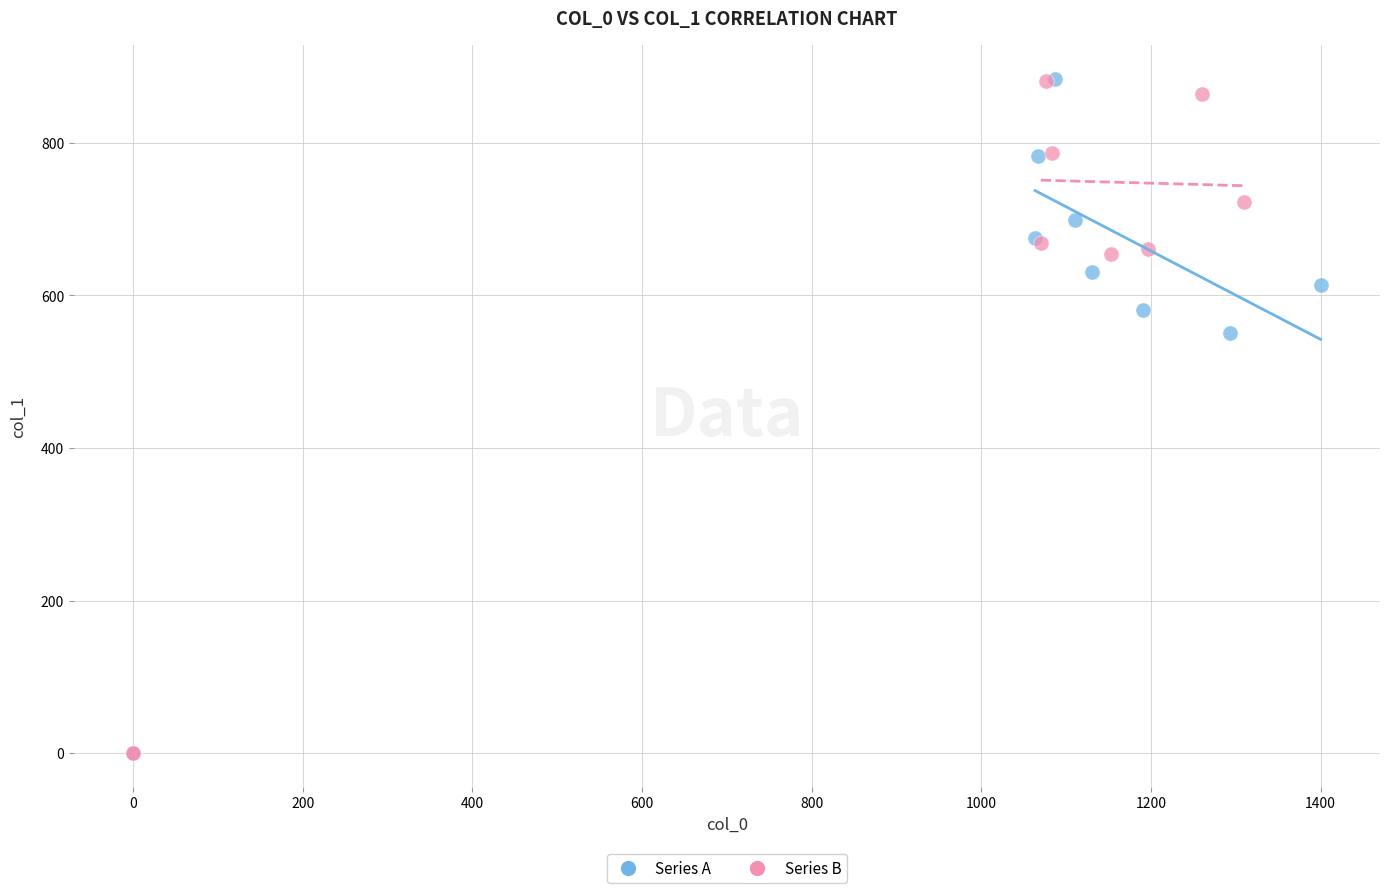

What are all the series names shown in the legend?

Series A, Series B